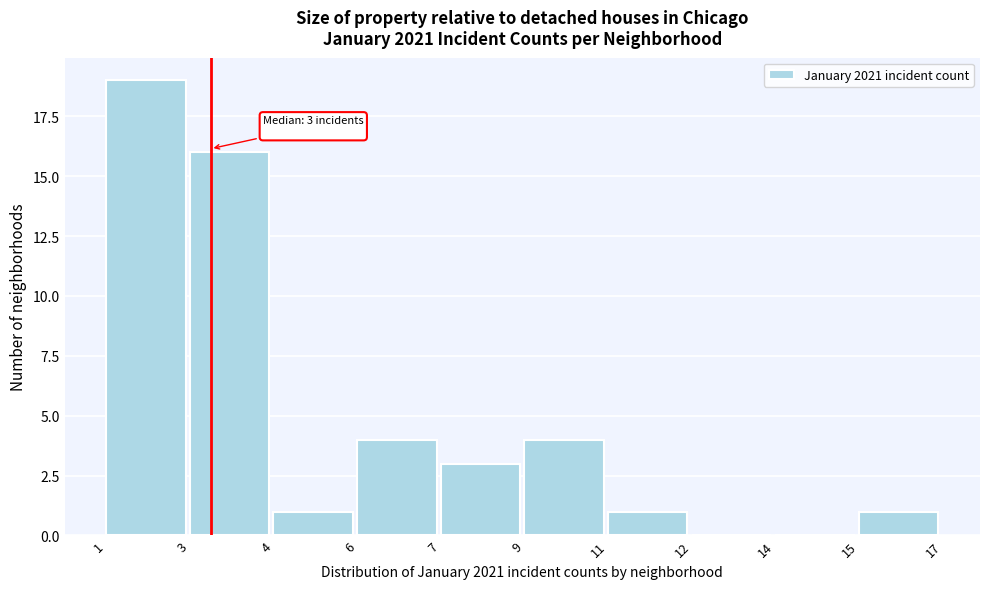

Reading left to right, list all the values displayed in this chart.

1=19	3=16	4=1	6=4	7=3	9=4	11=1	12=0	14=0	15=1